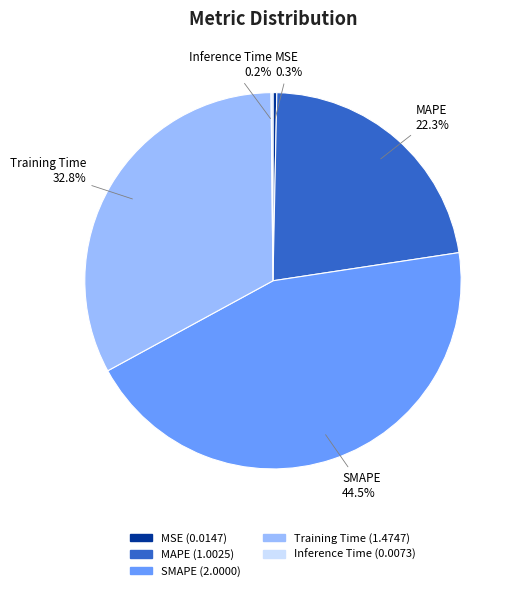

Combined, do SMAPE and MAPE account for over 50%?

Yes